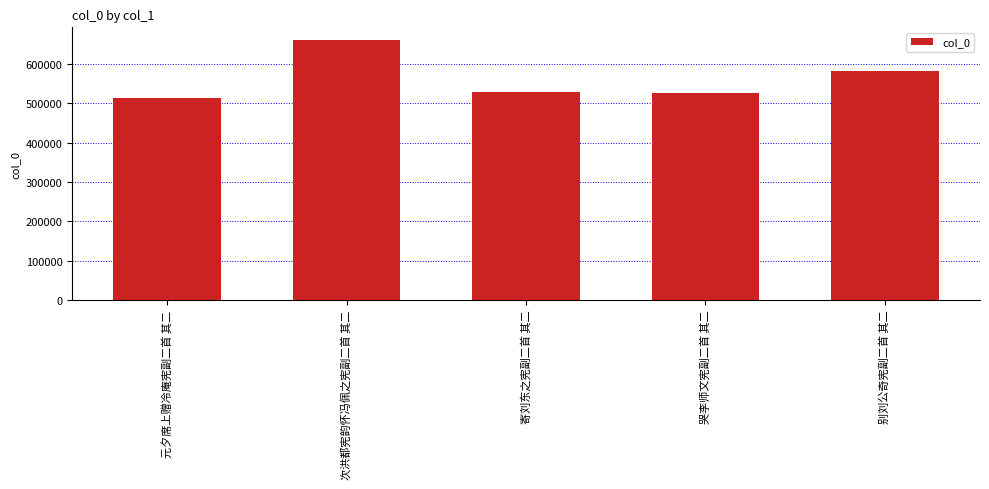

What is the difference between the maximum and minimum values?

147580